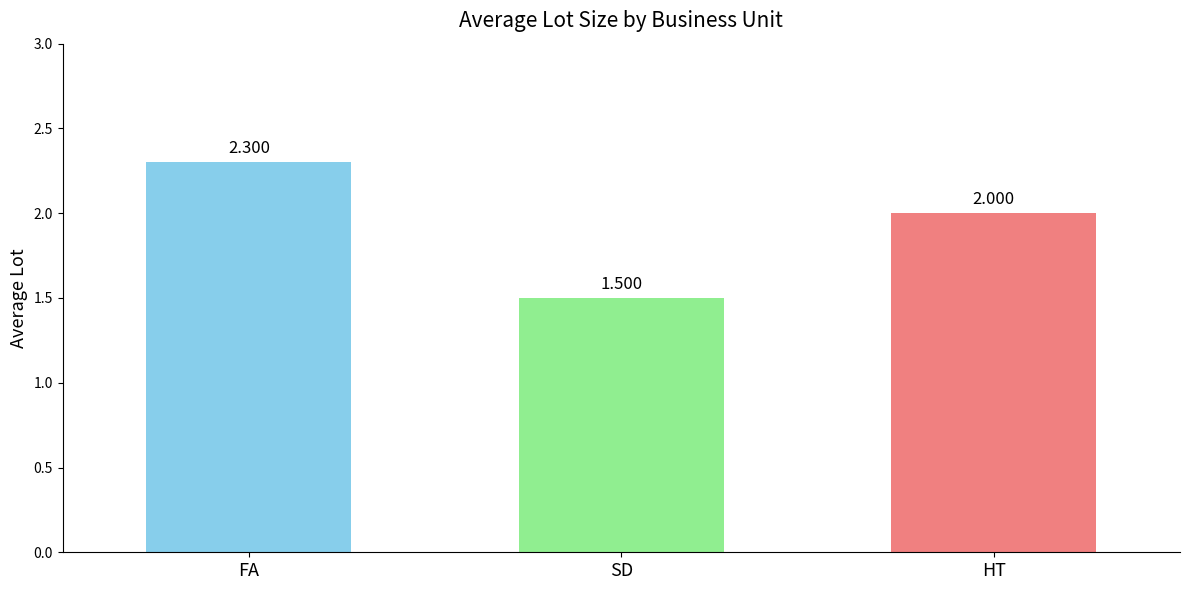

Reading left to right, list all the values displayed in this chart.

2.3	1.5	2.0